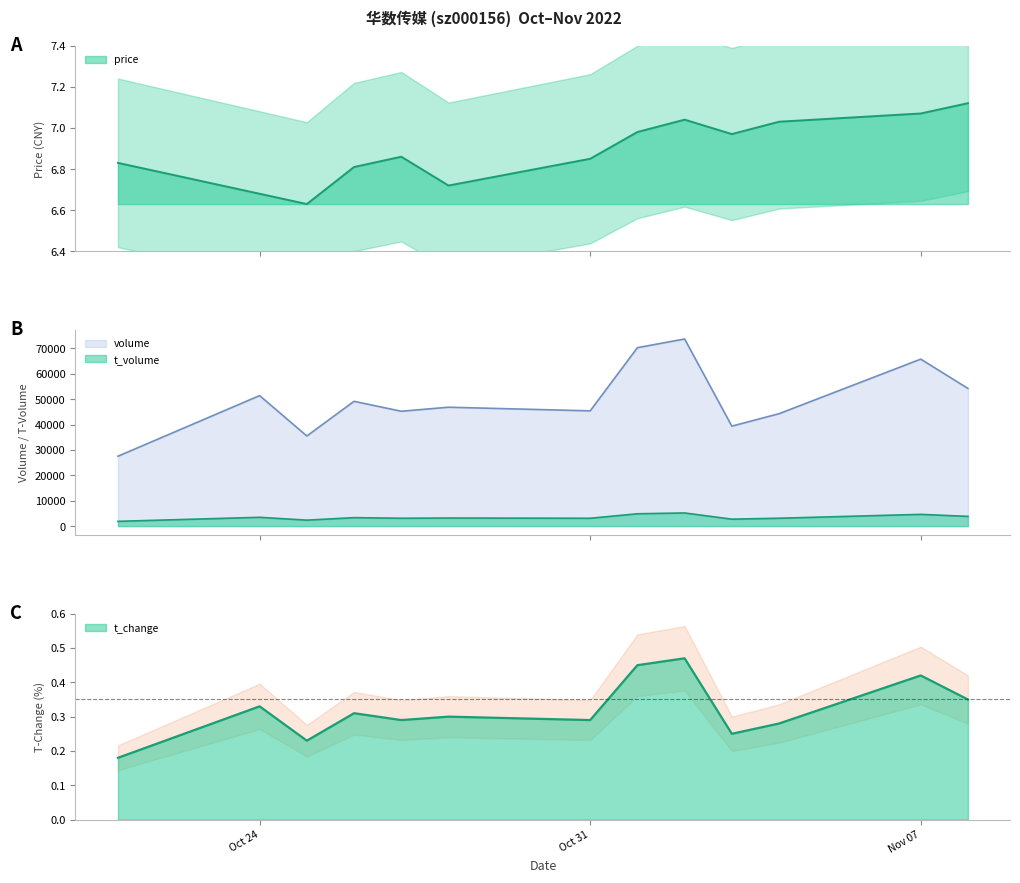

Does the chart have visible grid lines?

No